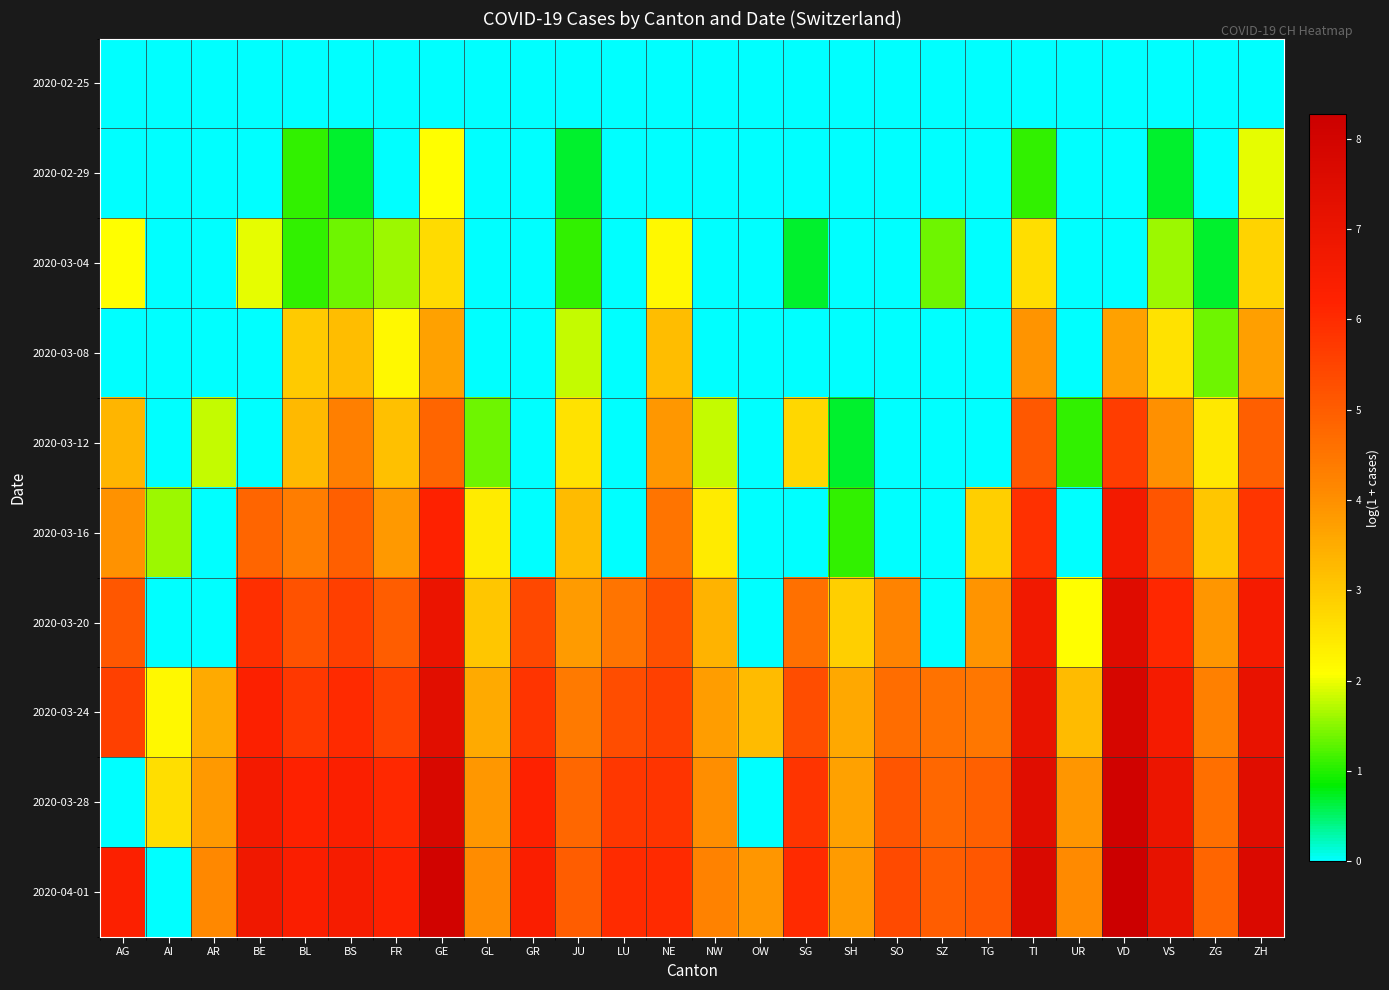

What is the spread (max minus min) of values at SZ?

5.0